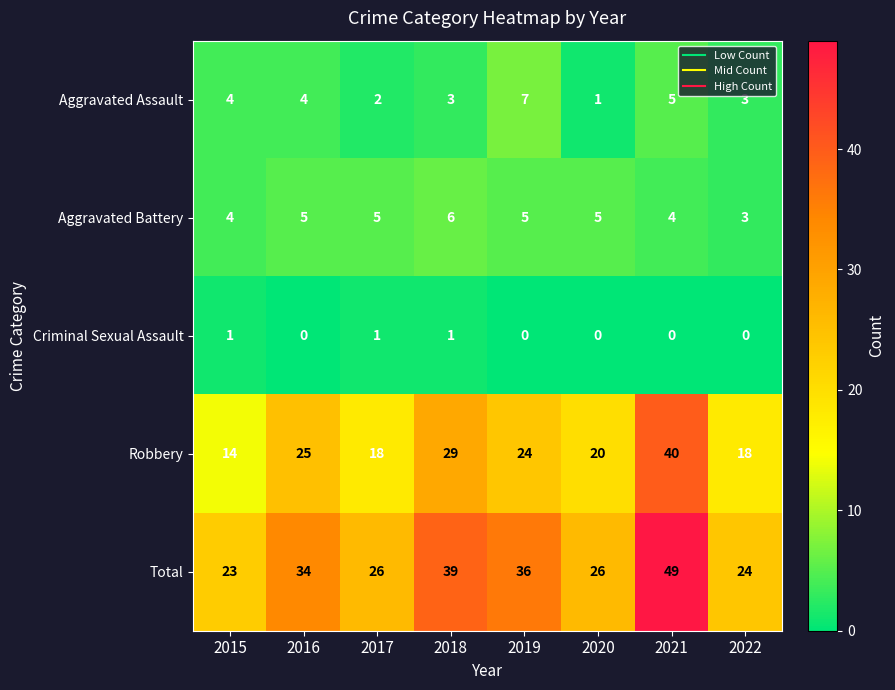

The value of Aggravated Assault at 2019 is 5. True or false?

False